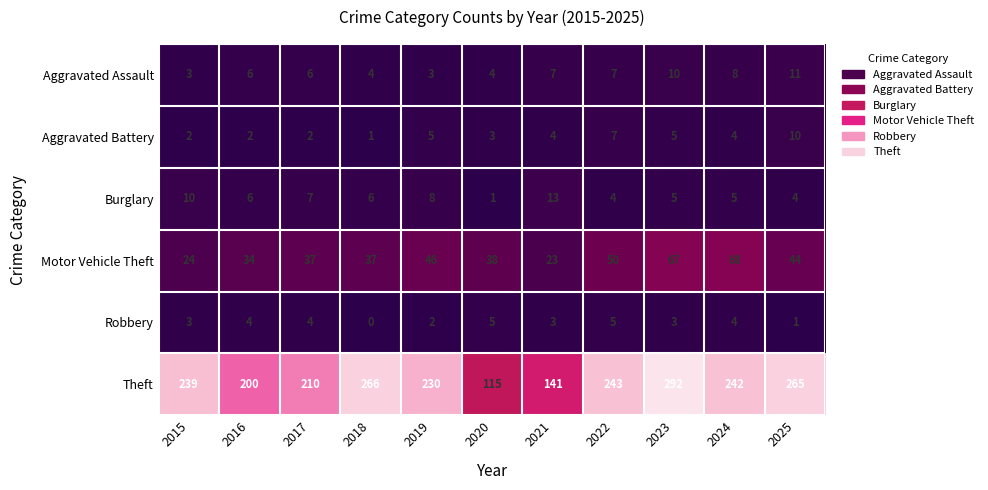

Where does the Aggravated Battery series first go above 4?

2019